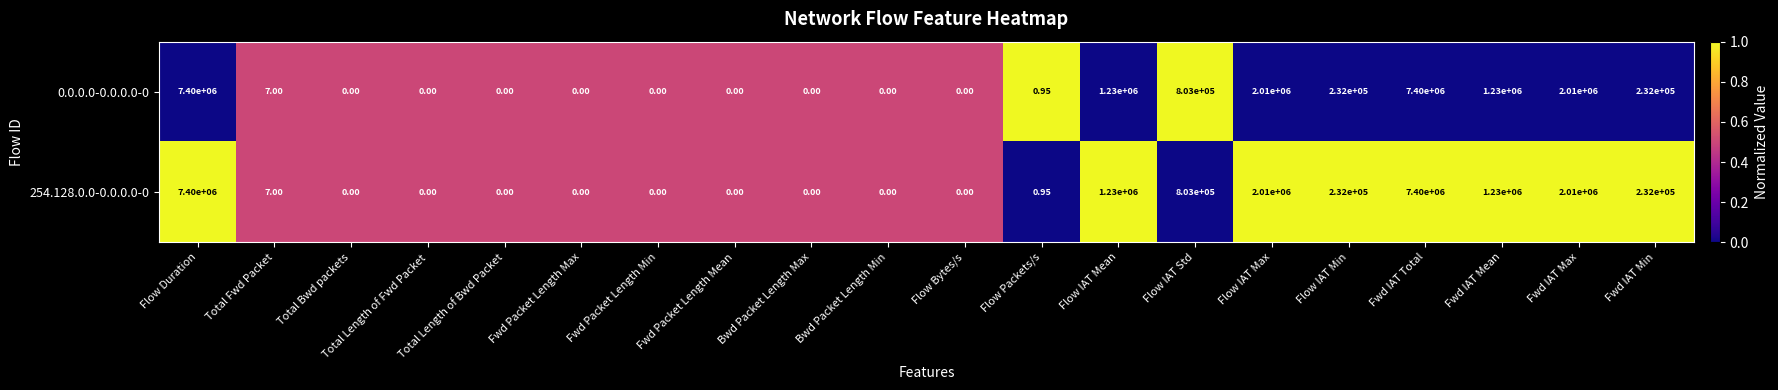

Where does the 254.128.0.0-0.0.0.0-0 series first go above 7?

Flow Duration